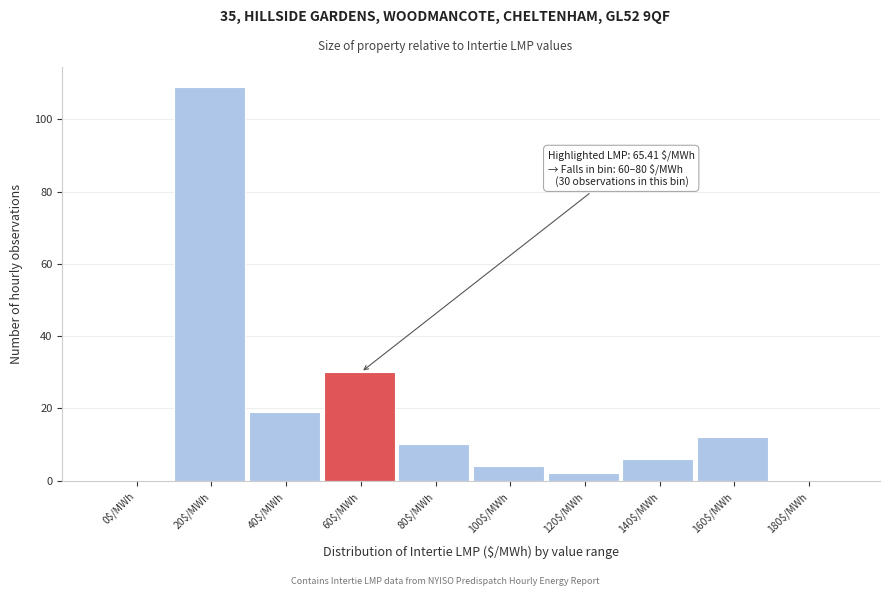

What is the sum of all values?

192